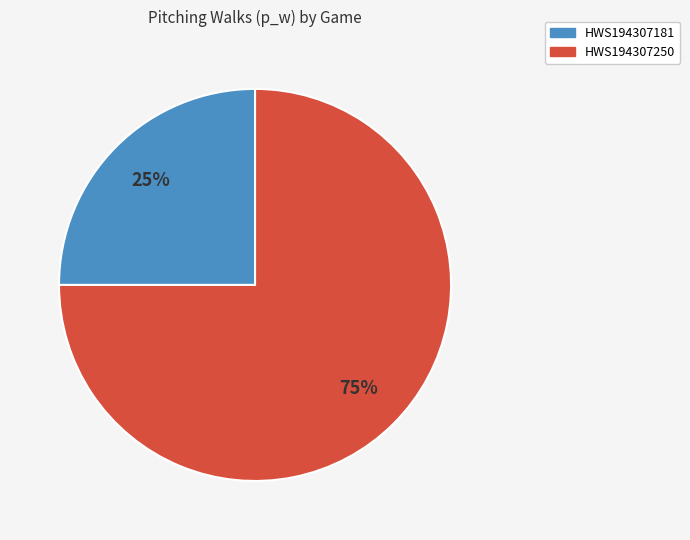

To the nearest percent, what portion does HWS194307181 represent?

25%